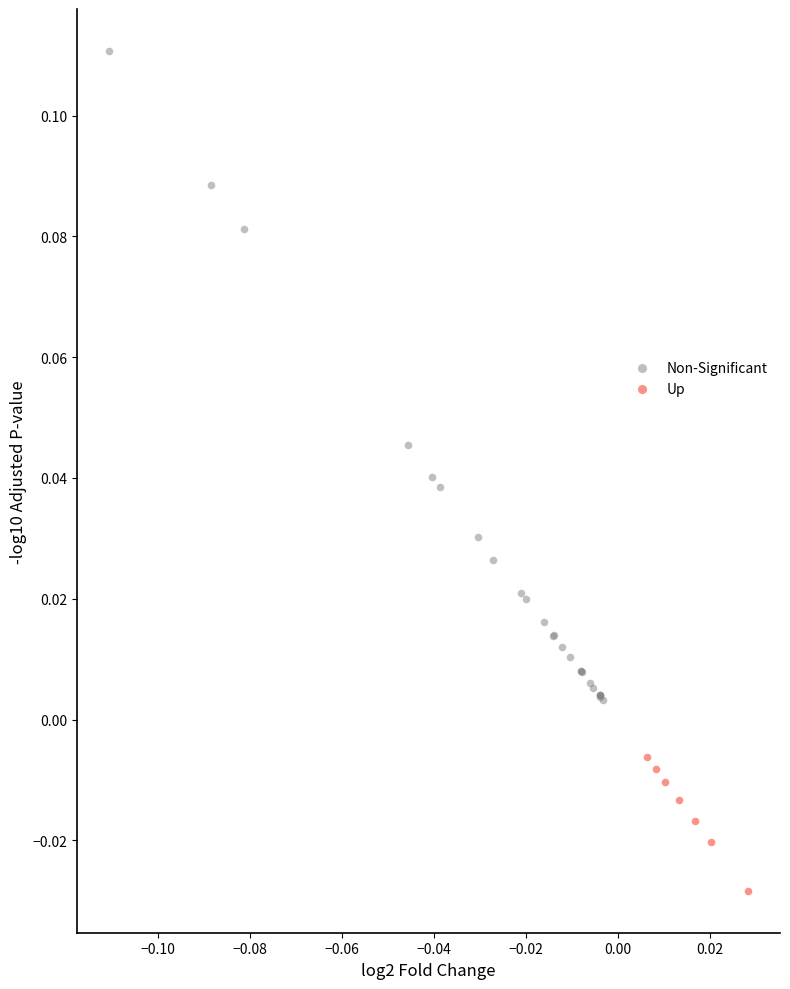

Which series reaches the minimum Y coordinate?

Up